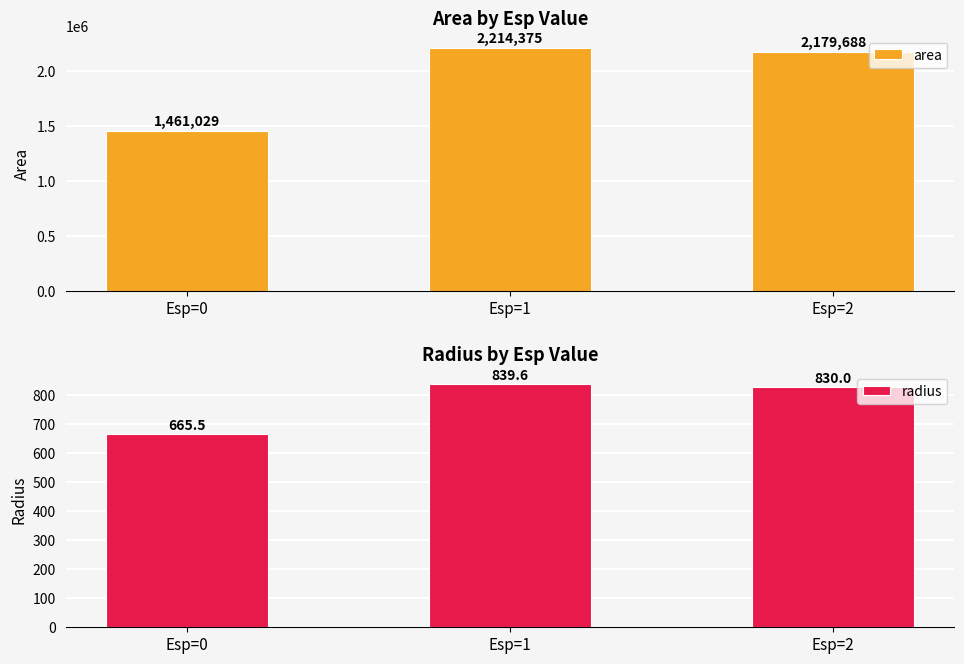

How many bars are there in total?

6